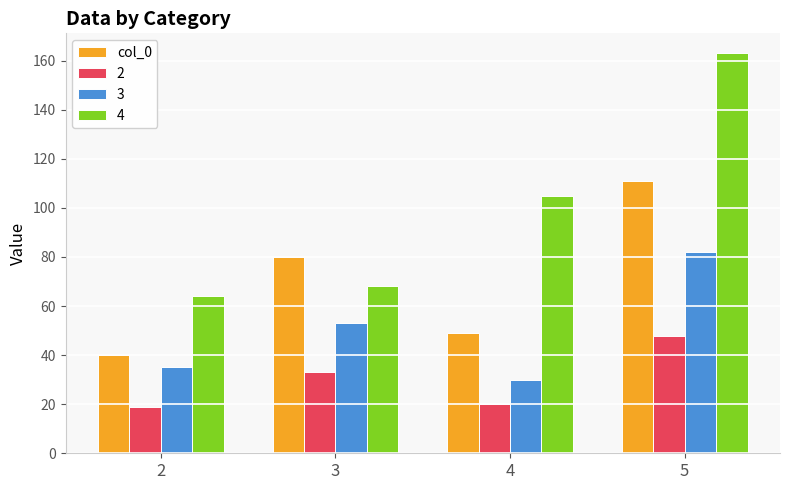

What is the difference between the maximum and minimum values in the 3 series?

52